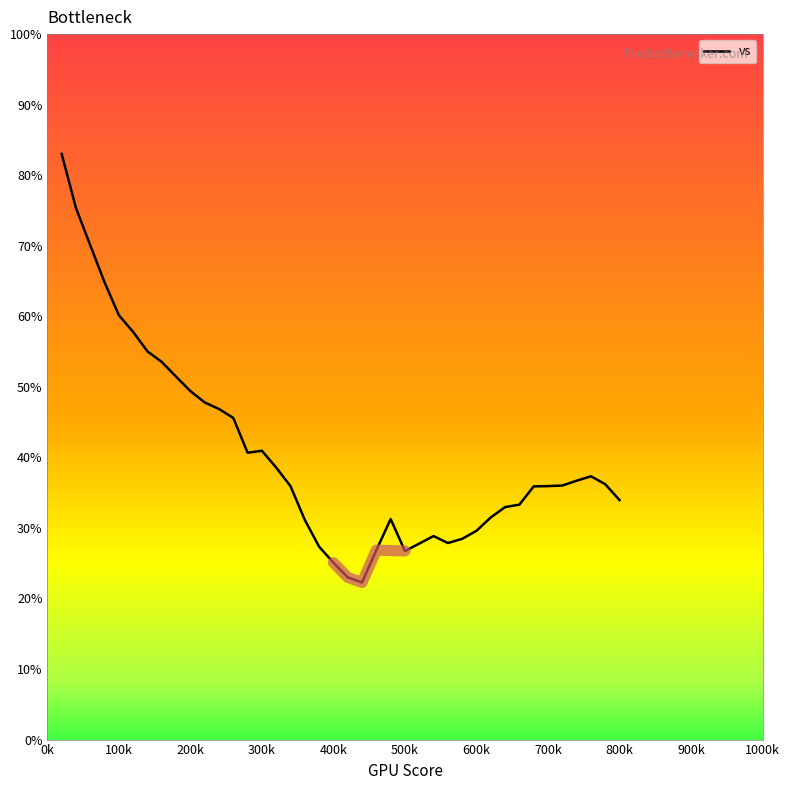

The vs series shows 60.1 at 100k. True or false?

True